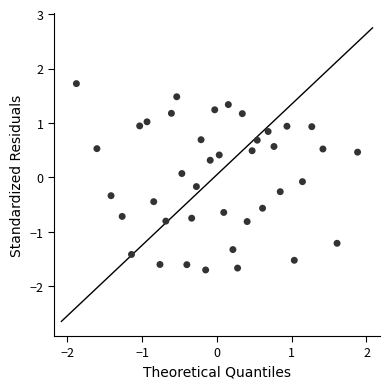

What is the range of X values (max minus min)?

3.8